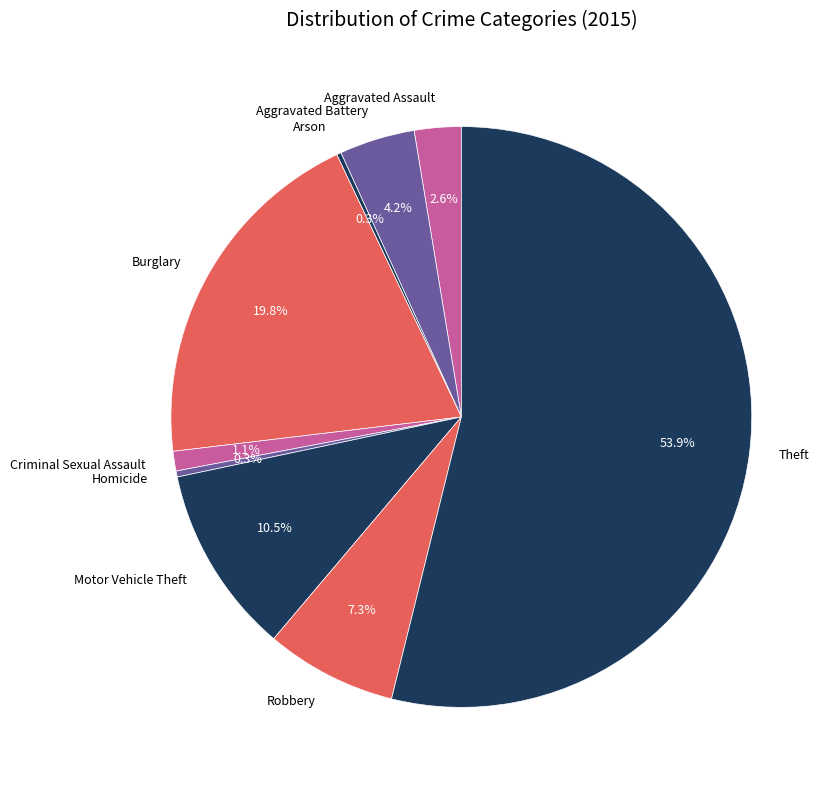

To the nearest percent, what is the difference between the Robbery and Criminal Sexual Assault slice percentages?

6%